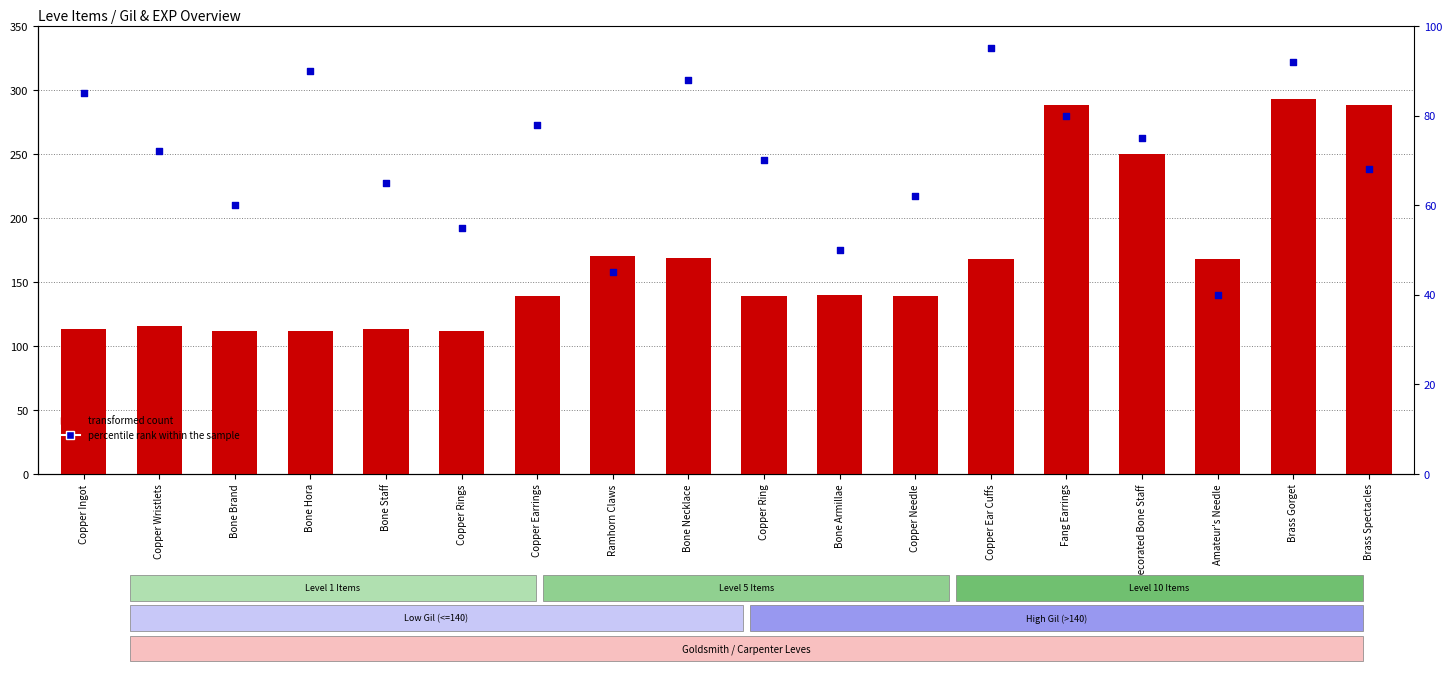

What are all the series names shown in the legend?

transformed count, percentile rank within the sample